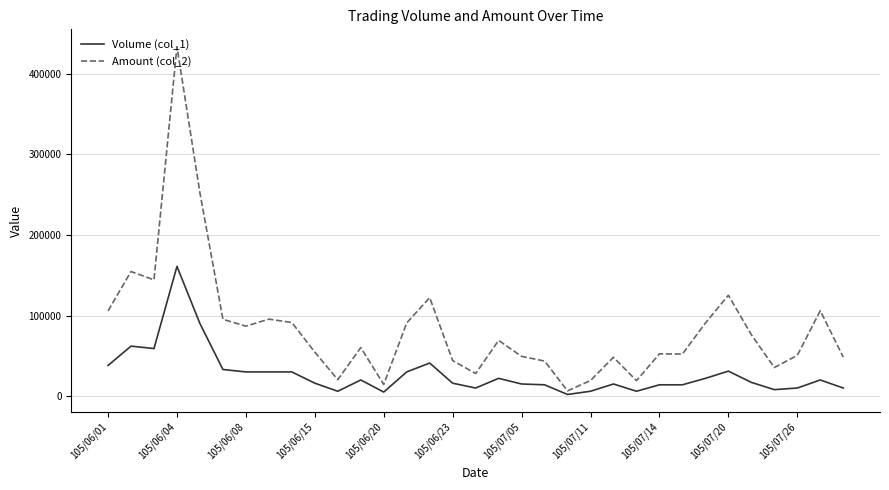

True or false: Volume (col_1) and Amount (col_2) cross at least once.

False